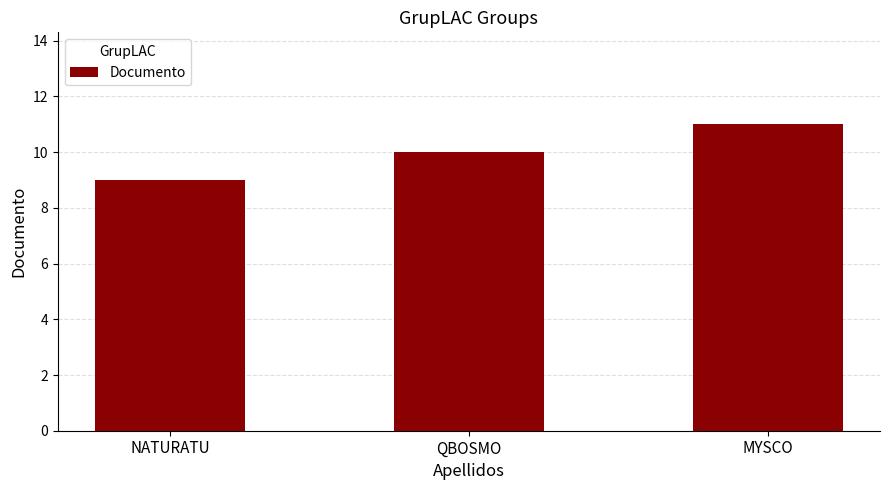

How many data points are less than 10?

1